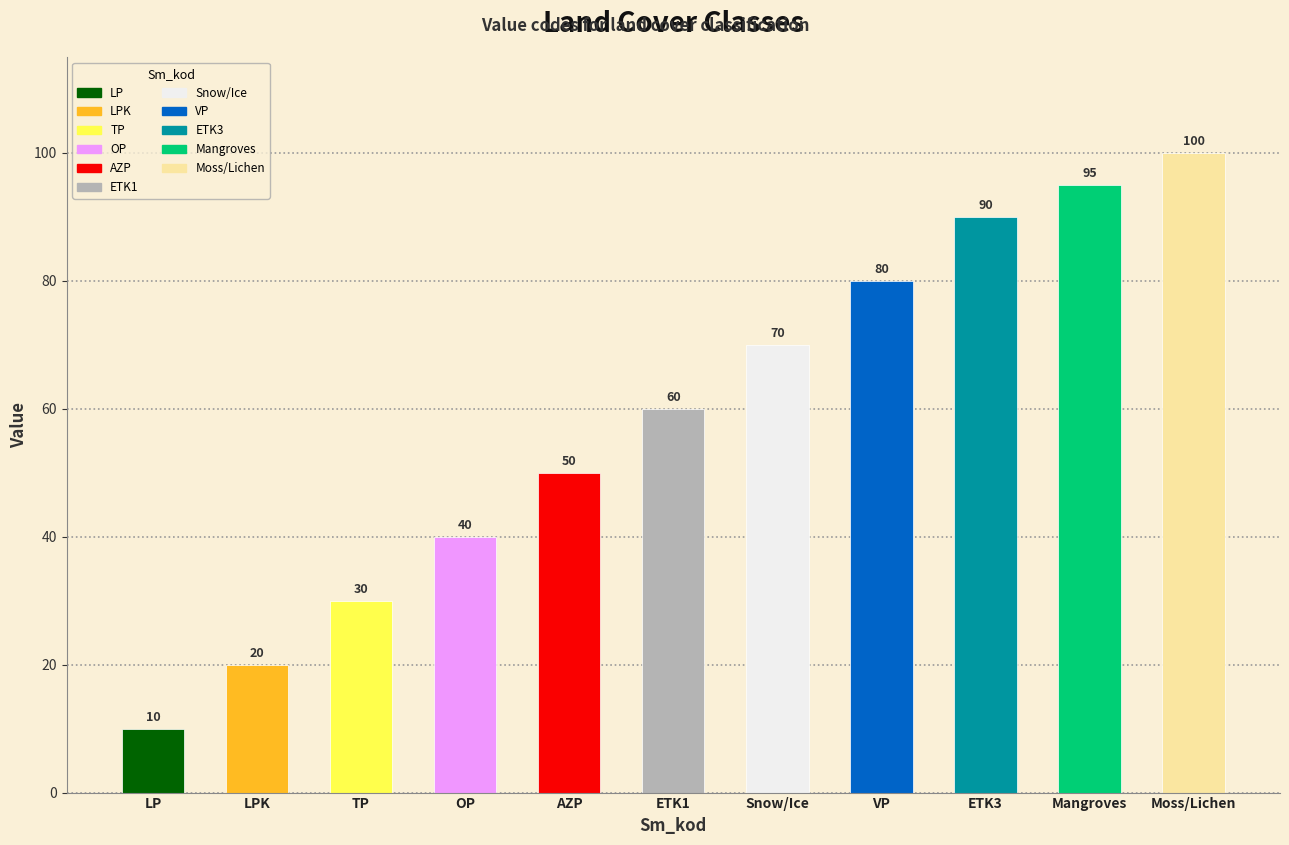

What is the change in value from OP to ETK3?

+50